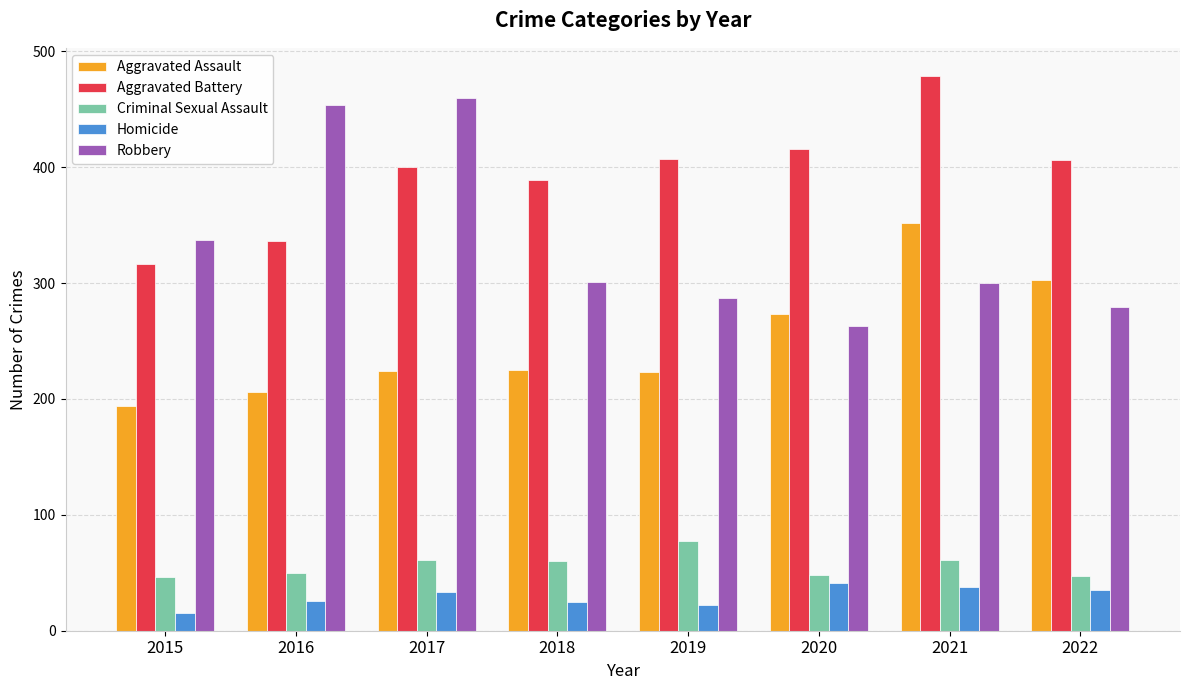

Which series has the widest spread of values?

Robbery